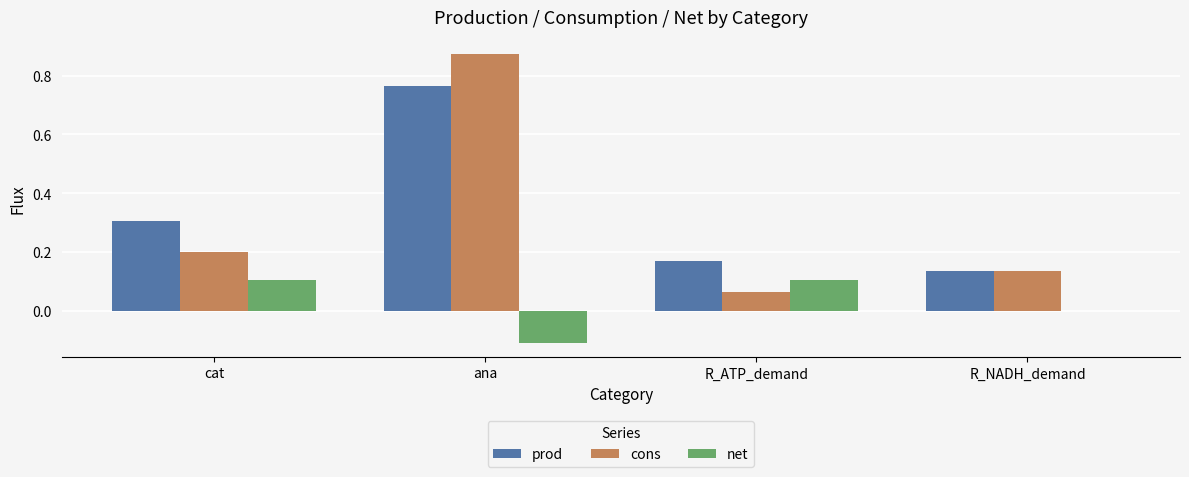

True or false: cons has a value of 0.1 at R_ATP_demand.

True